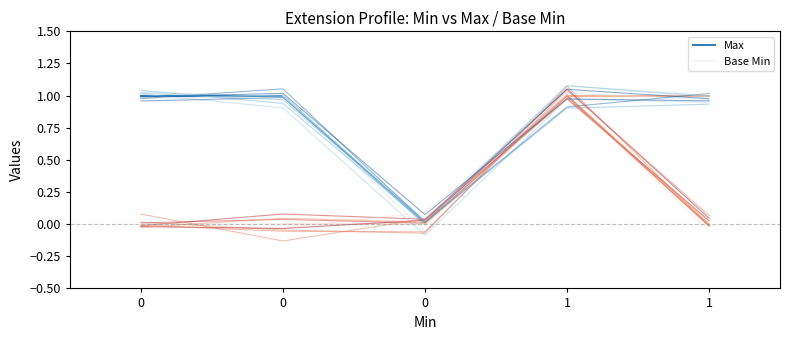

Is it true that Max equals 1 at 0?

True